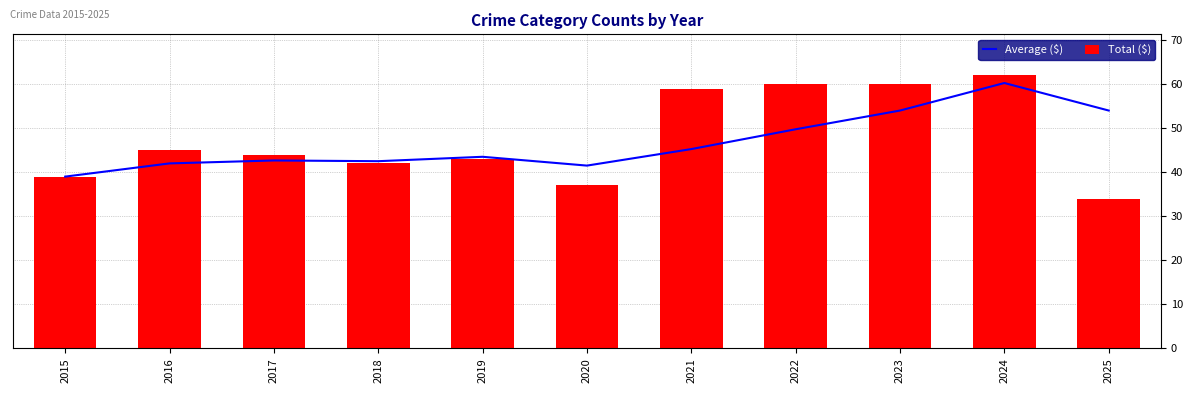

Which series has the largest total across all categories?

Total ($)